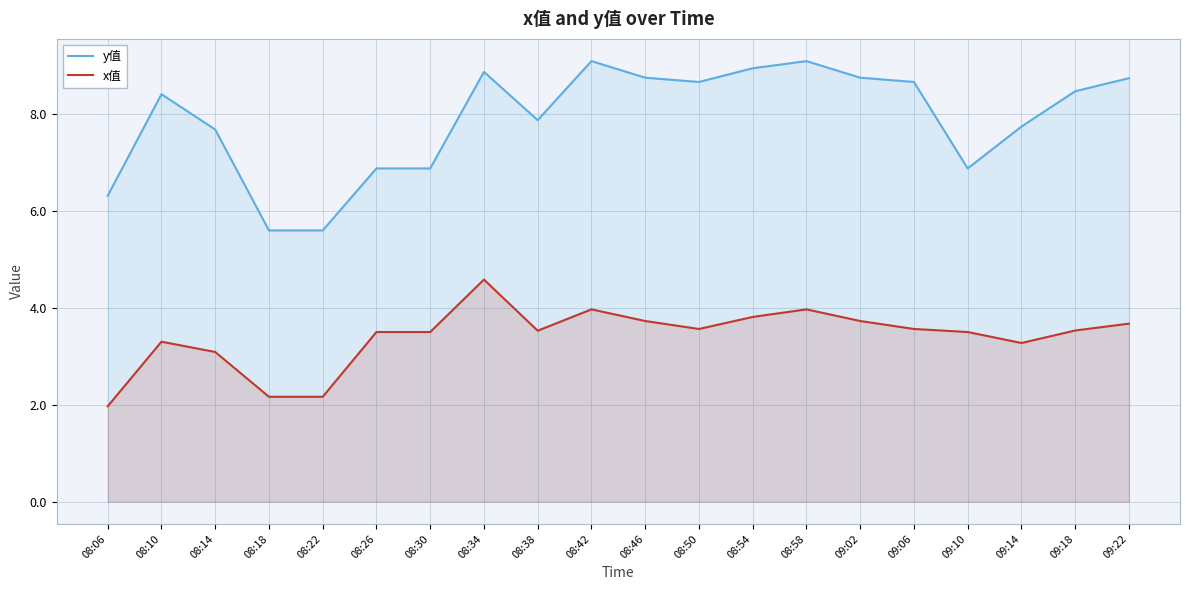

How many lines are shown in the chart?

2